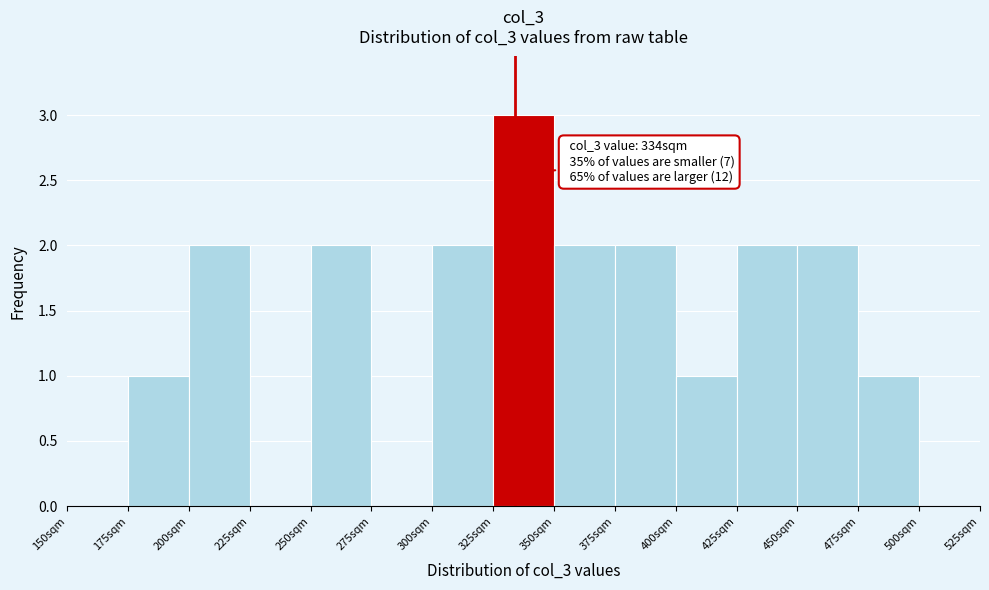

Over which range of the x-axis is the bar tallest?

325 to 350